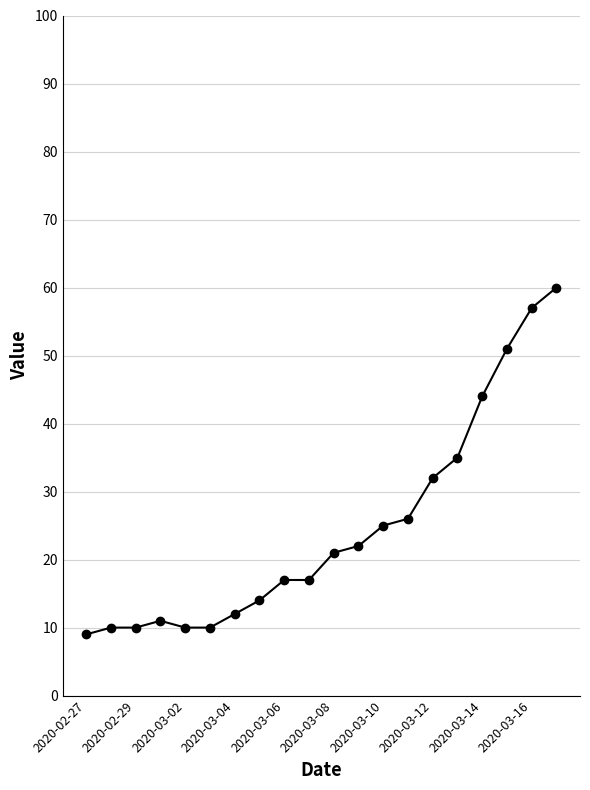

What is the difference between the maximum and minimum values?

51